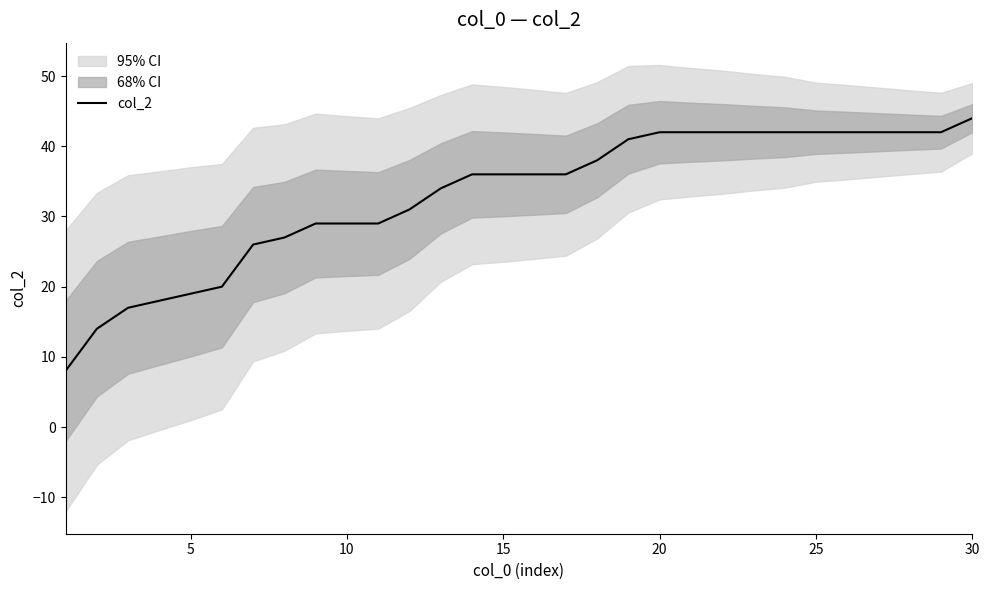

What is the maximum value for col_2?

44